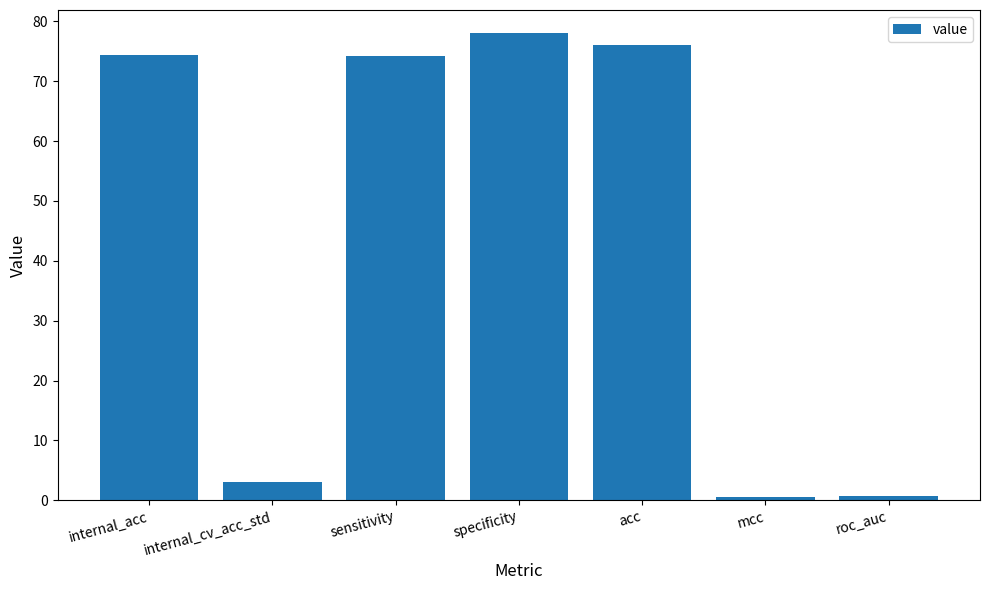

What is the value of the 2nd bar from the left?

3.1